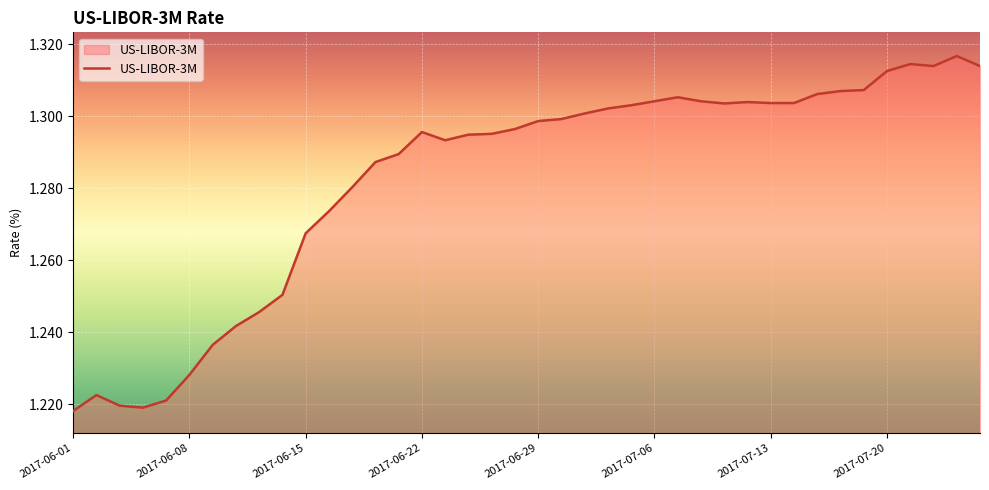

At which category does the data reach its first local valley?

2017-06-06